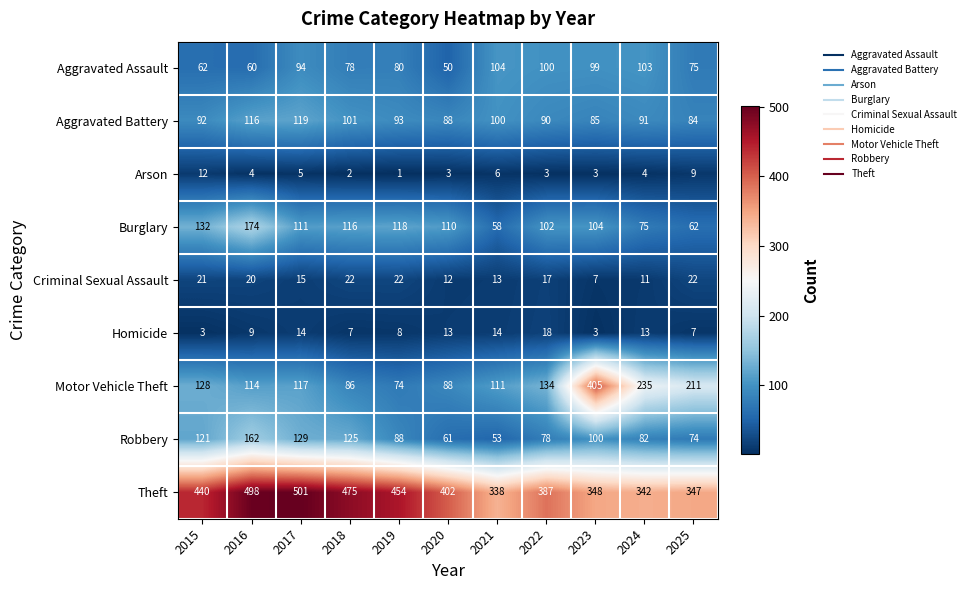

What is the maximum value for Motor Vehicle Theft?

405